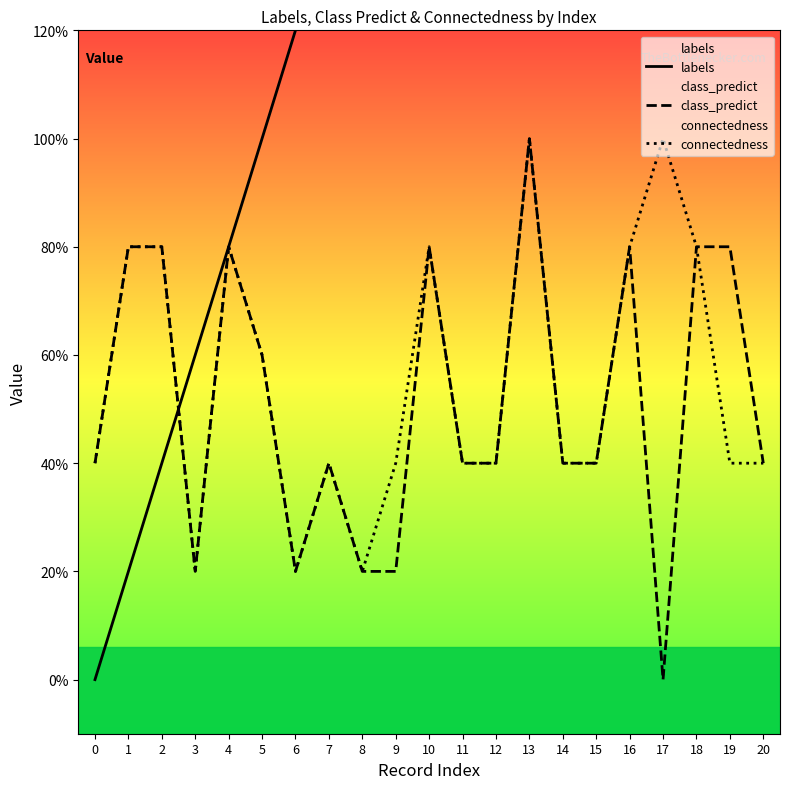

Is this an area chart (filled region under the line)?

No